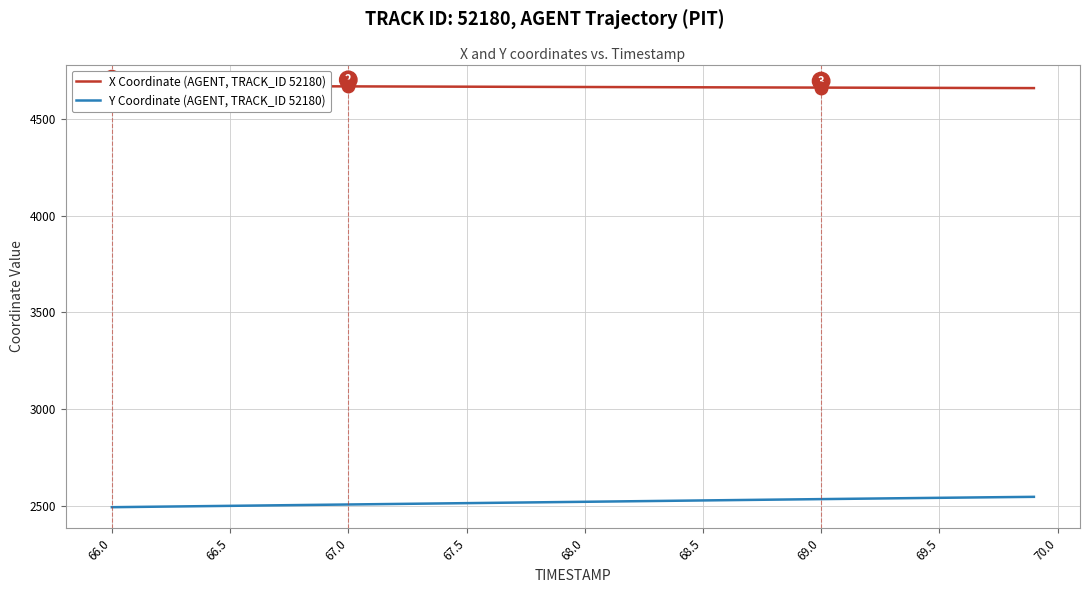

How many lines are shown in the chart?

2